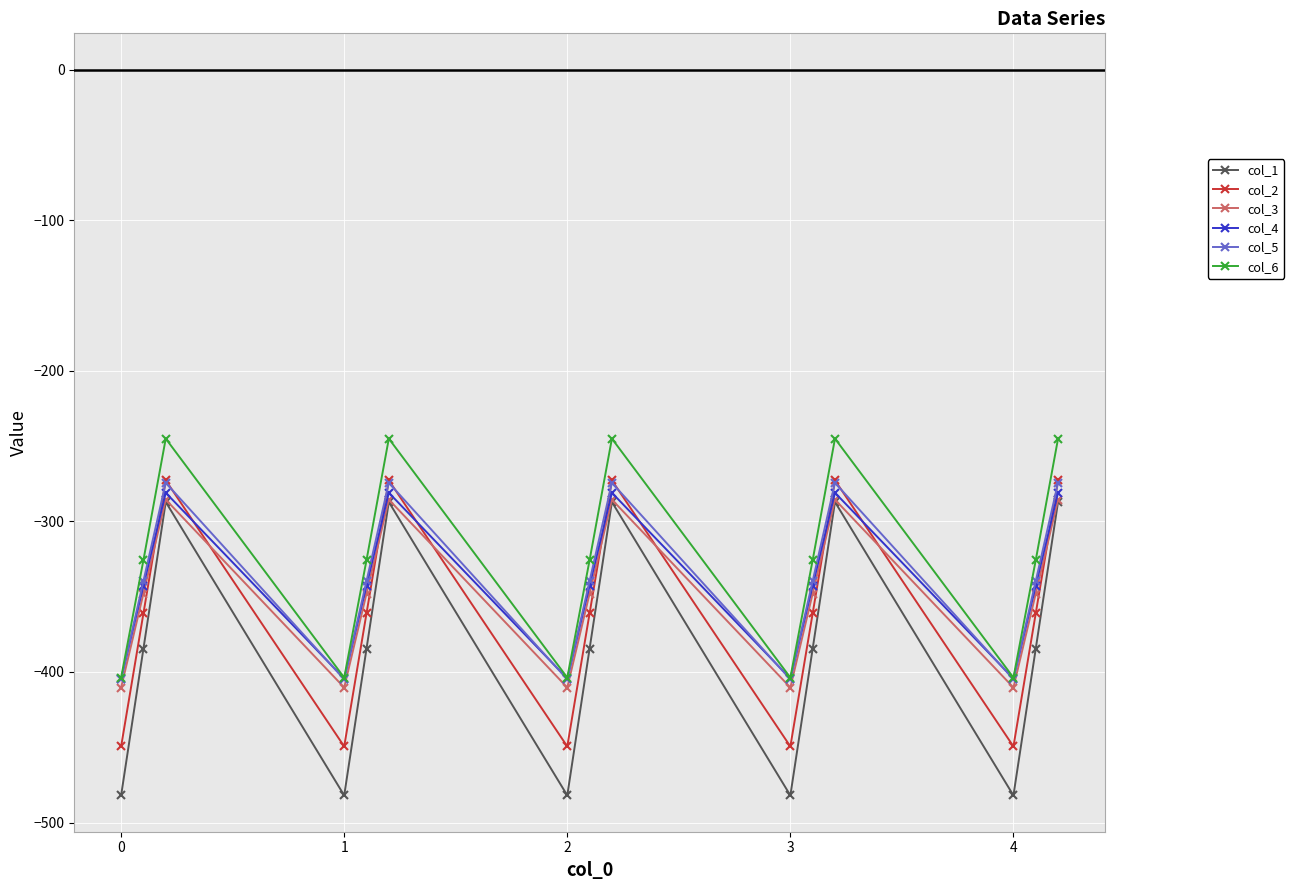

True or false: col_5 has more than 2 interior local peaks.

True